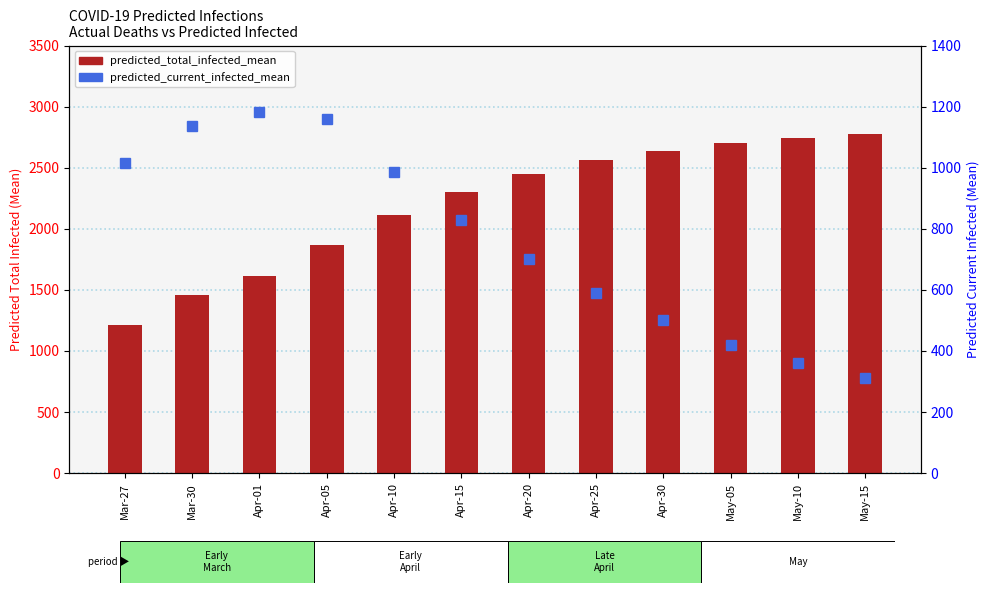

Count the number of categories in the chart.

12